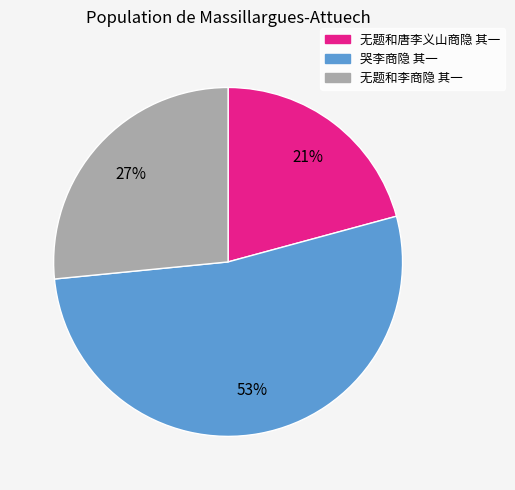

Is it true that 无题和唐李义山商隐 其一 is 21% of the pie?

True